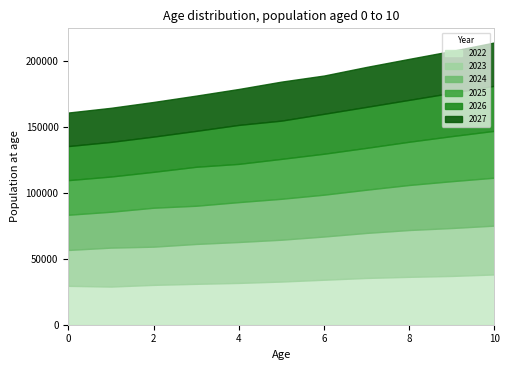

List the series in order of their peak value, highest first.

2022, 2023, 2024, 2025, 2026, 2027